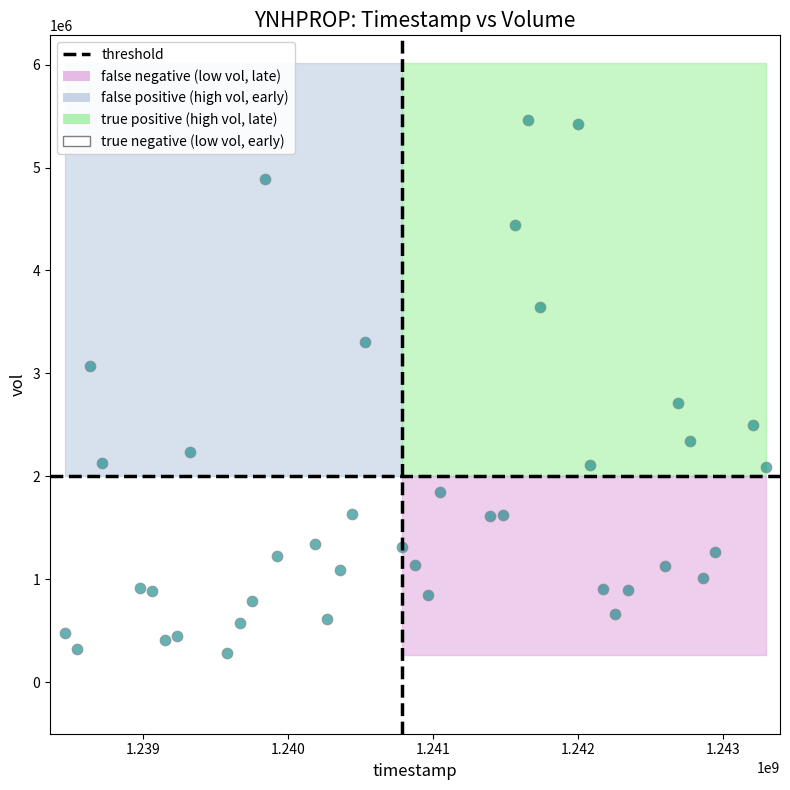

What is the range of Y values (max minus min)?

5184350